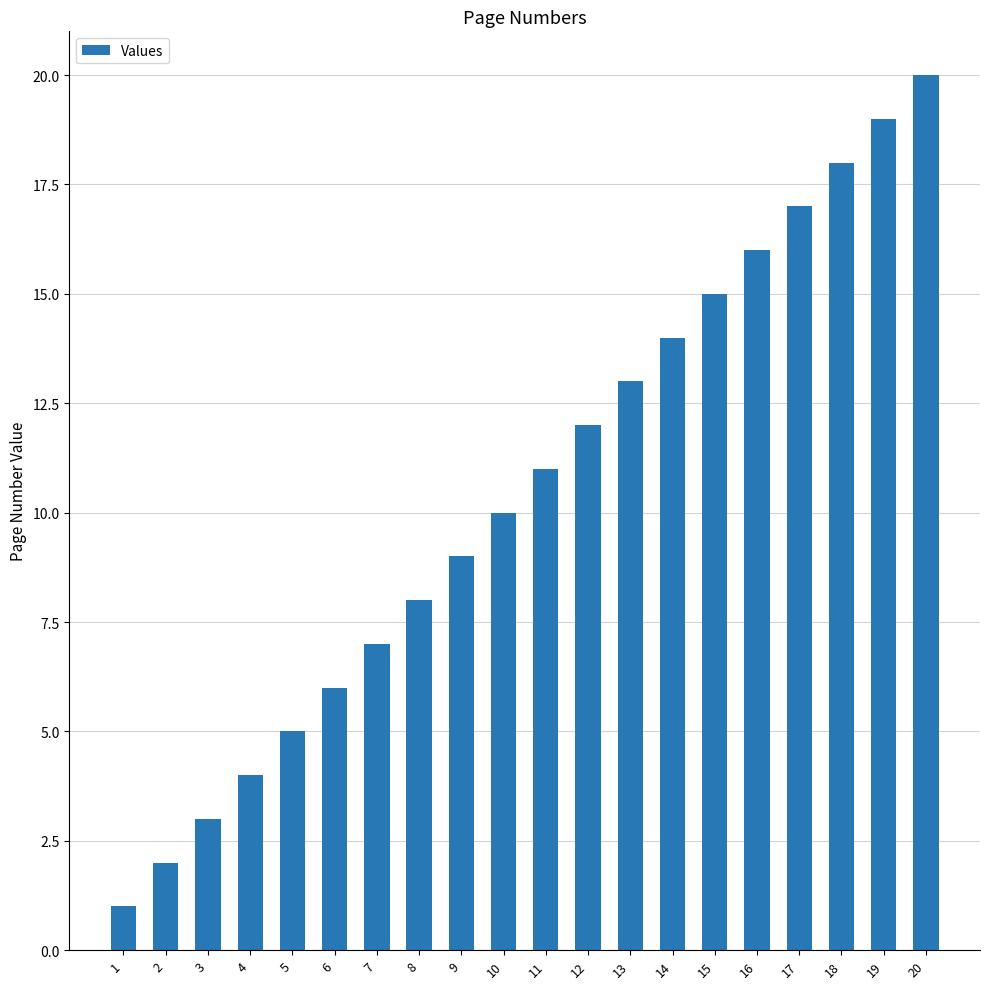

Are the bars horizontal?

No